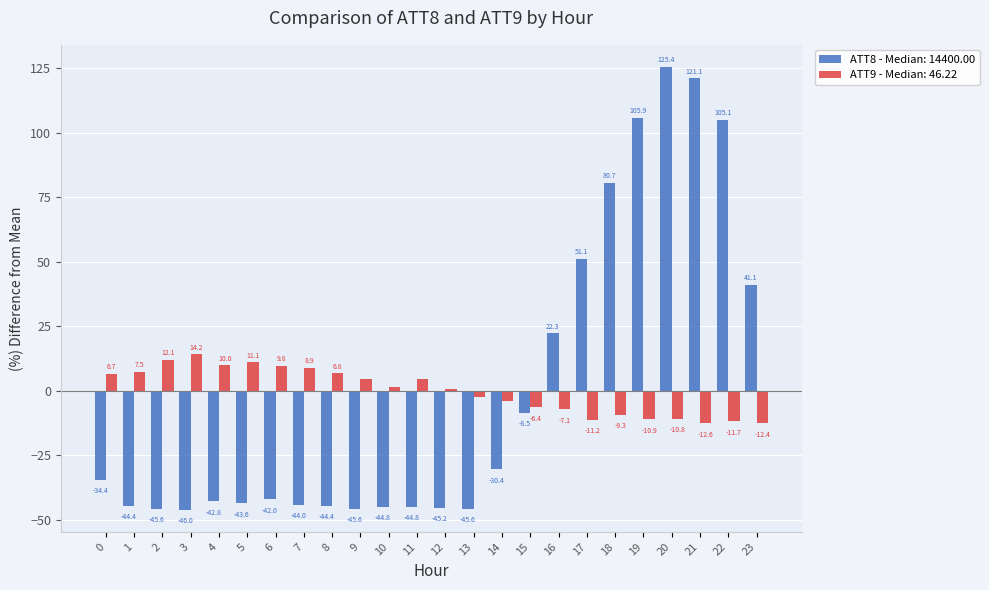

What is the difference between the ATT9 - Median: 46.22 values at 7 and 11?

4.4